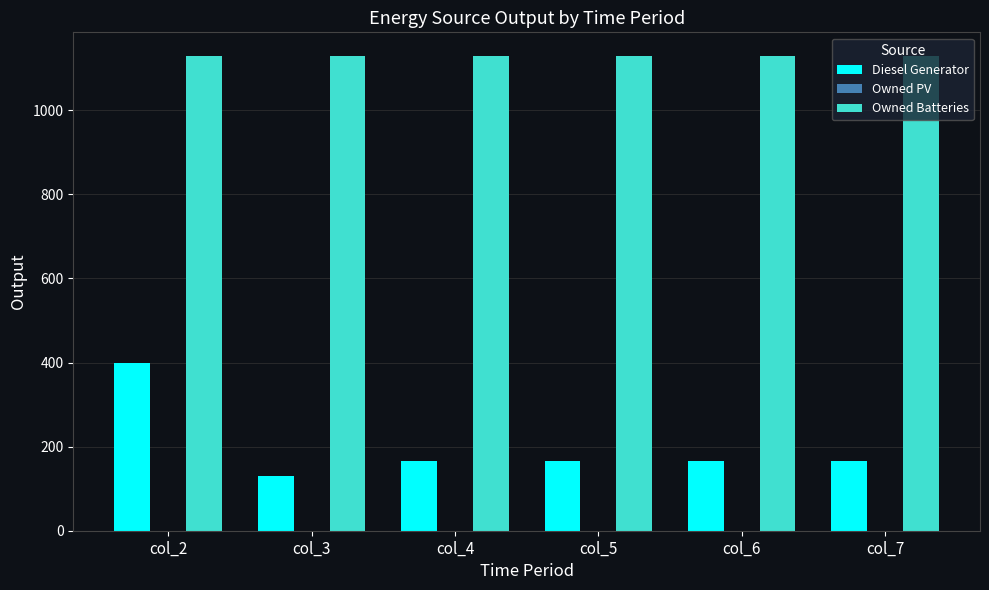

Is it true that Diesel Generator equals 167 at col_7?

True